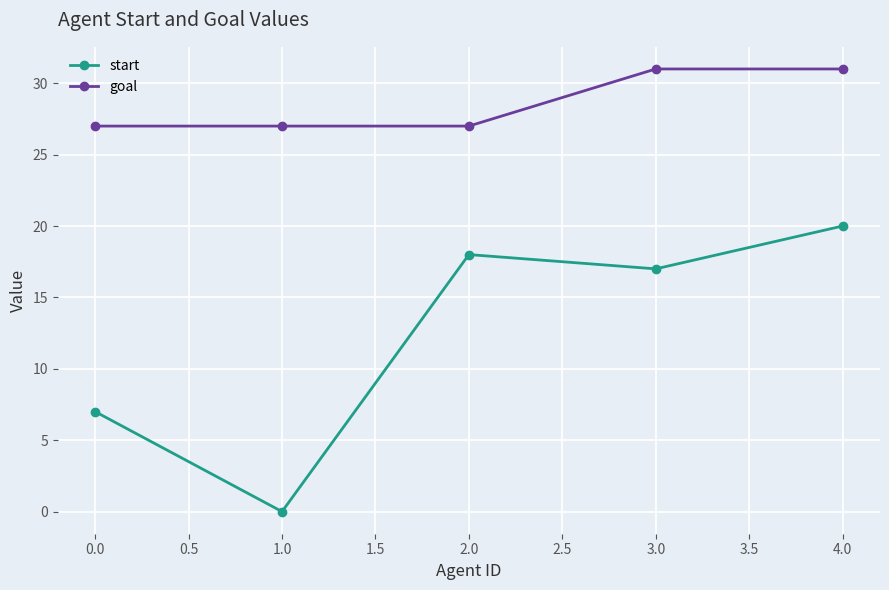

What is the sum of all start values?

62